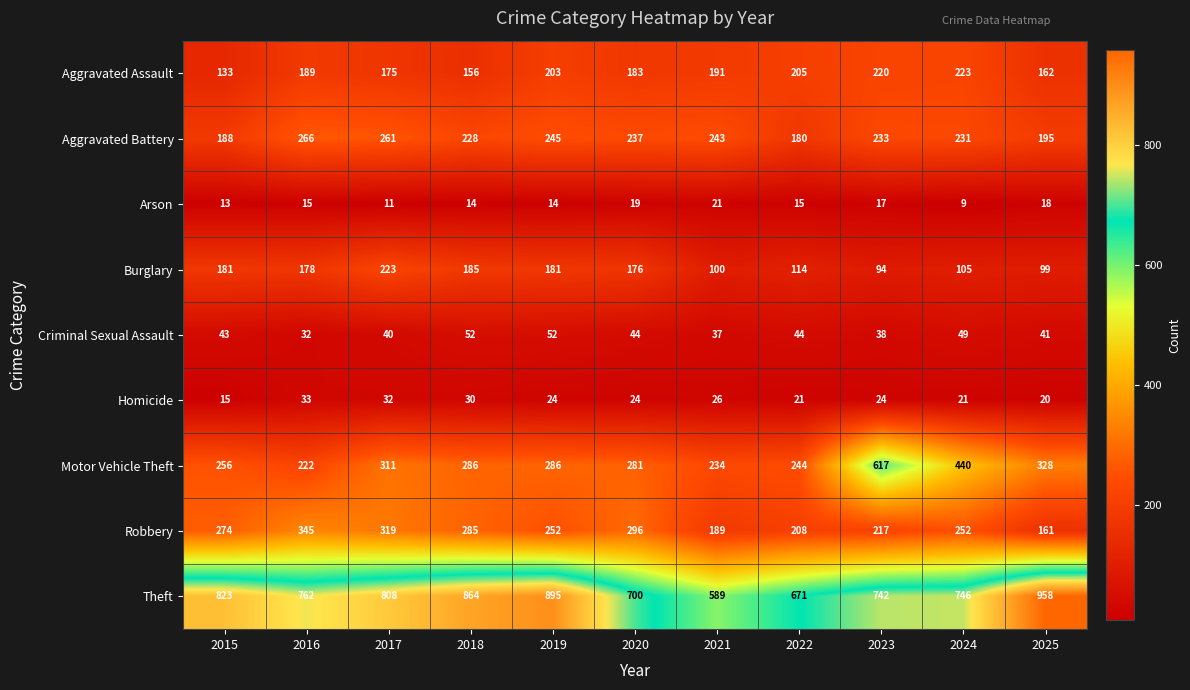

True or false: Motor Vehicle Theft has a value of 188 at 2019.

False